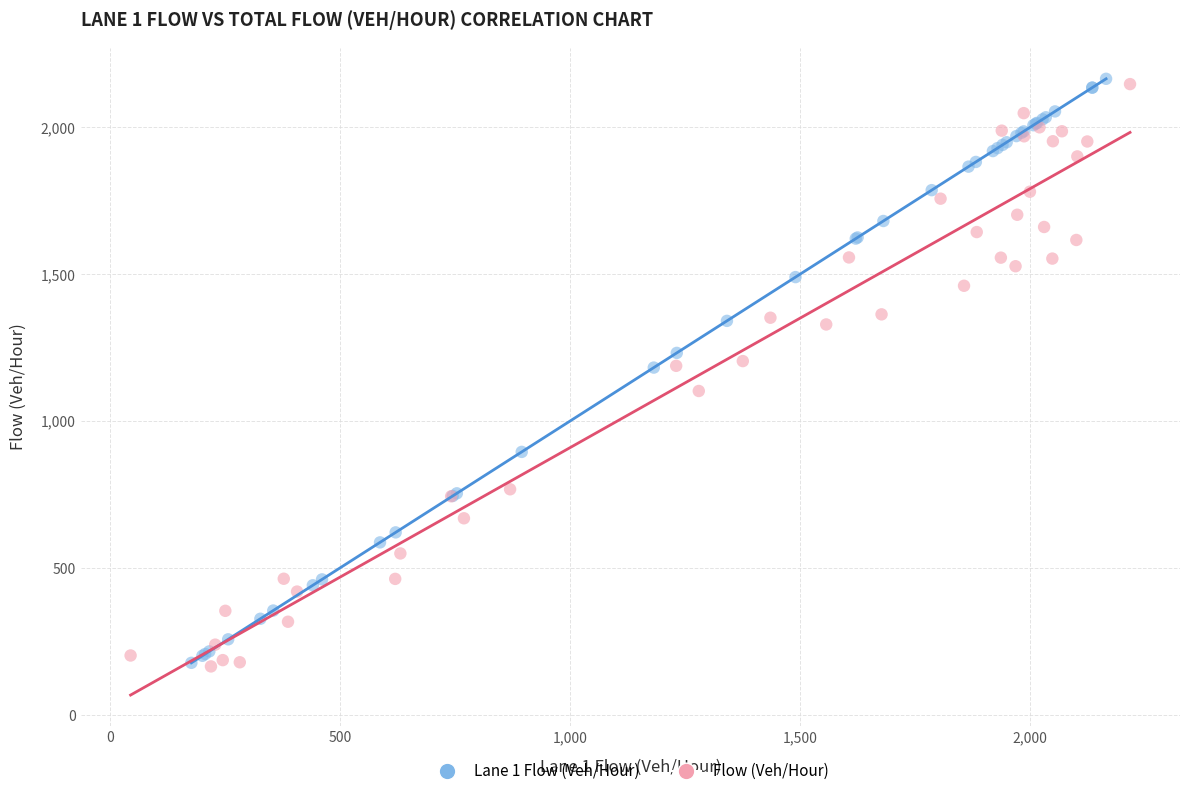

Which series has the widest spread of Y values?

Lane 1 Flow (Veh/Hour)